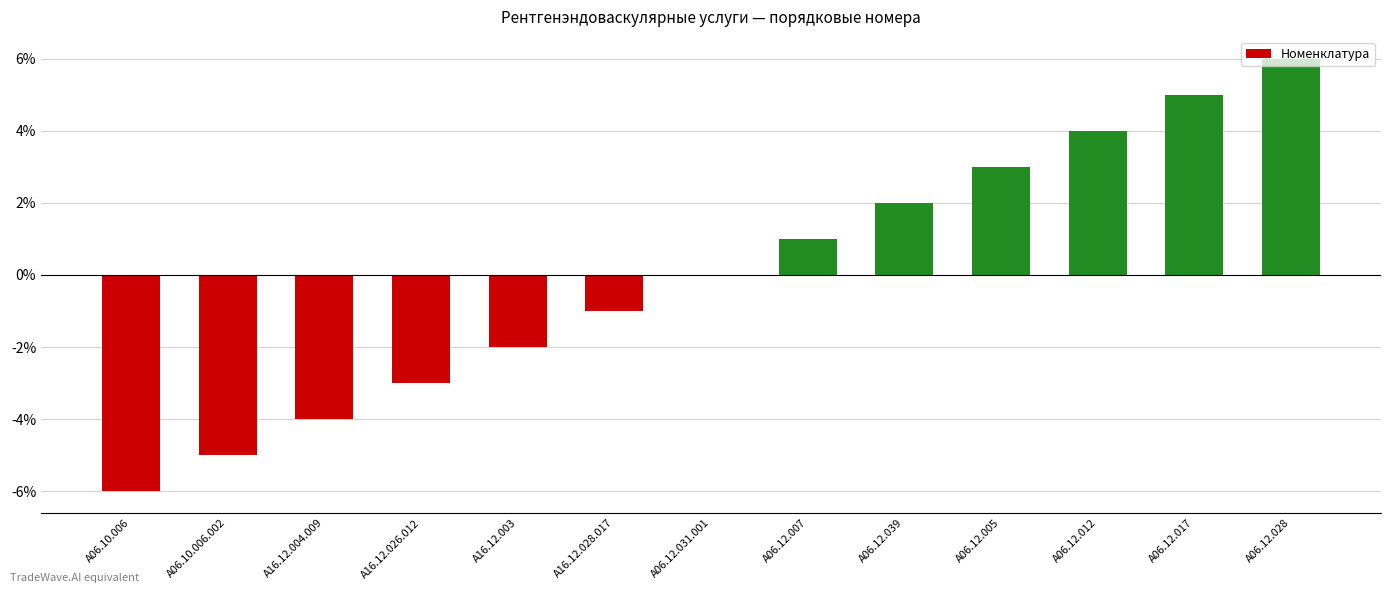

What is the greatest value displayed?

6